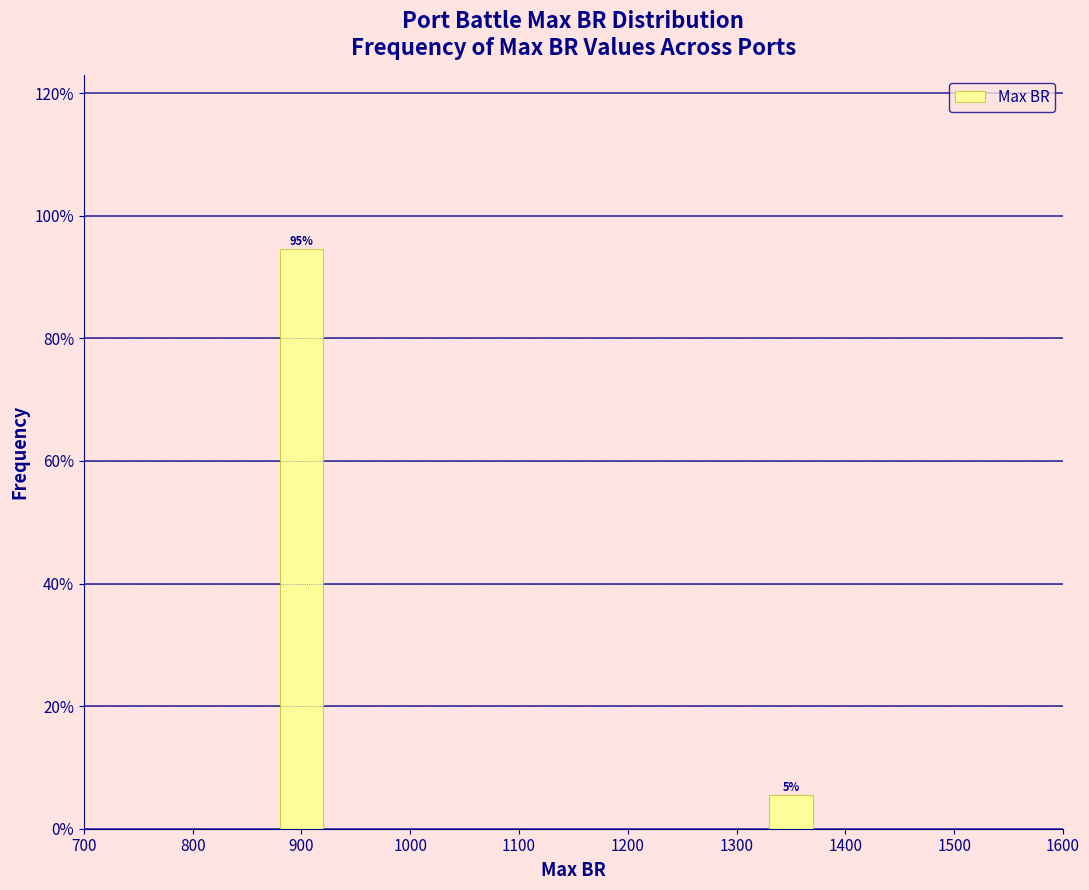

Does the chart contain any negative values?

No